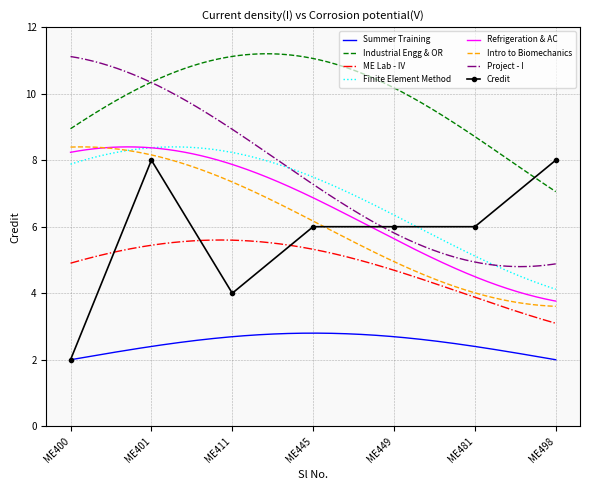

Reading right to left, transcribe all the data shown in this chart.

ME498=8	ME481=6	ME449=6	ME445=6	ME411=4	ME401=8	ME400=2